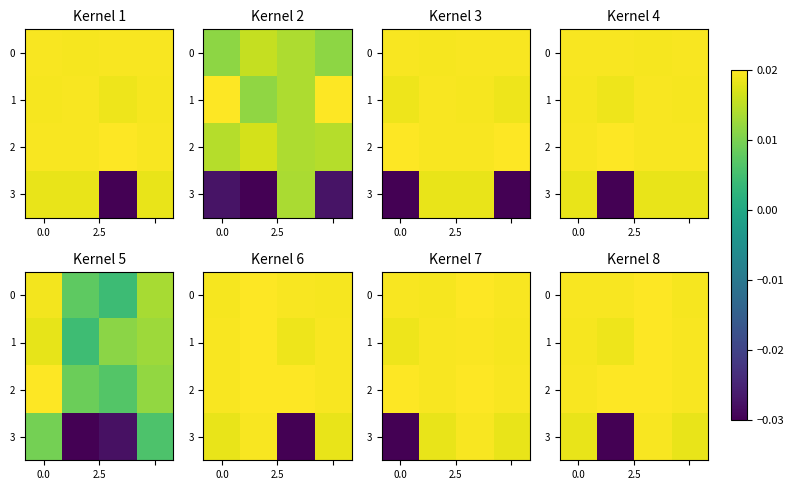

At how many categories does at least one series exceed 0?

4